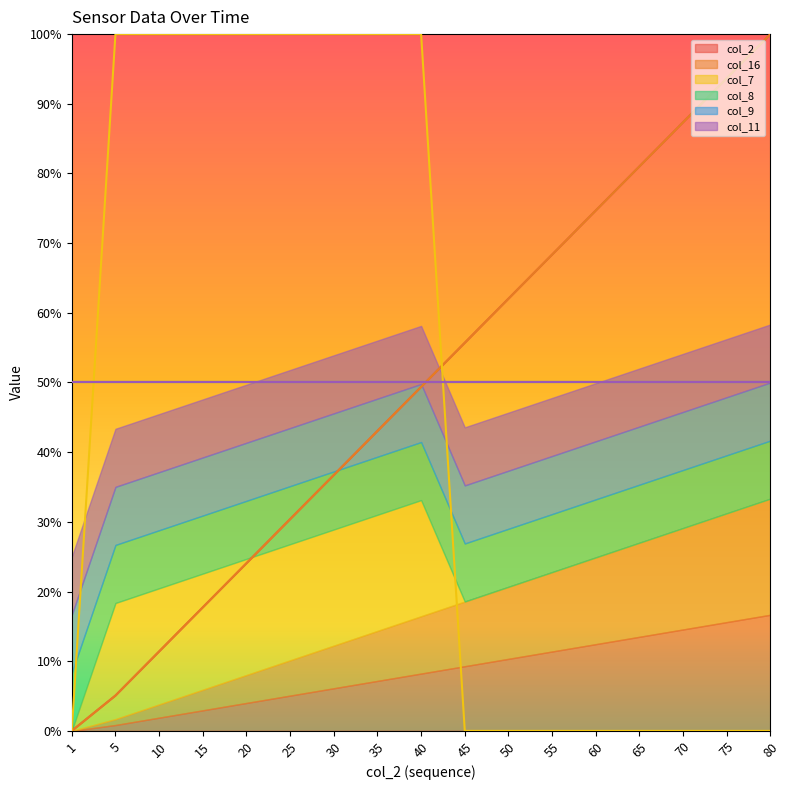

Which series ends up on top after the final intersection of col_7 and col_2?

col_2